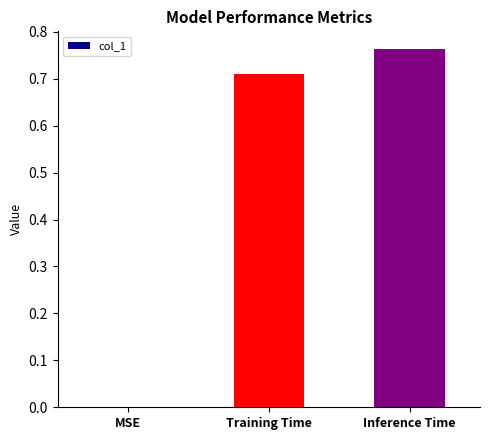

How many positive values are there?

2